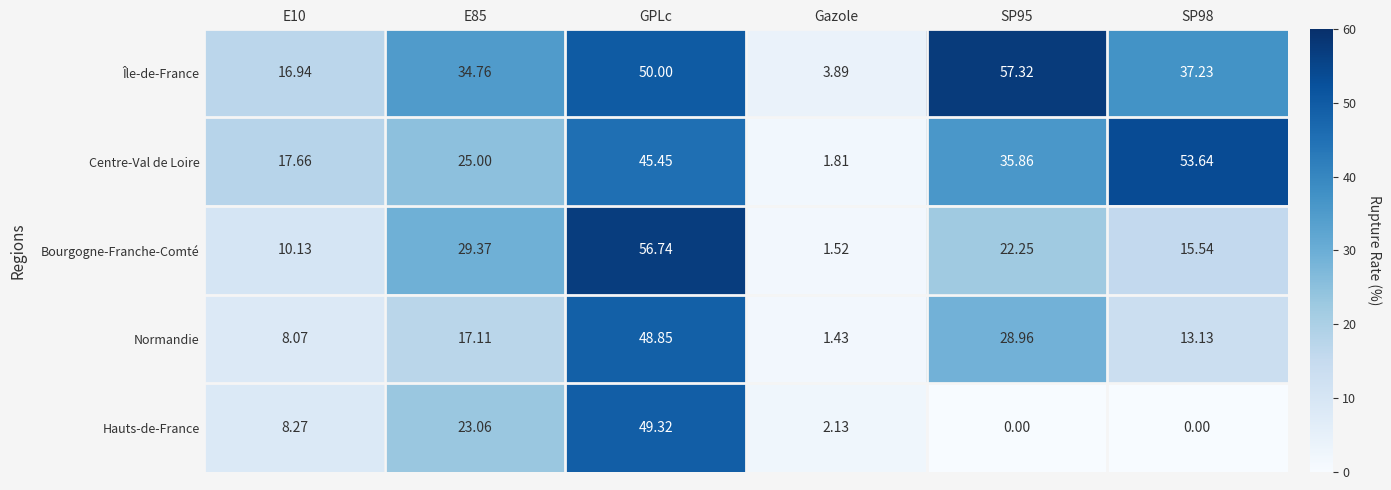

Which category has the lowest value in the Centre-Val de Loire series?

Gazole